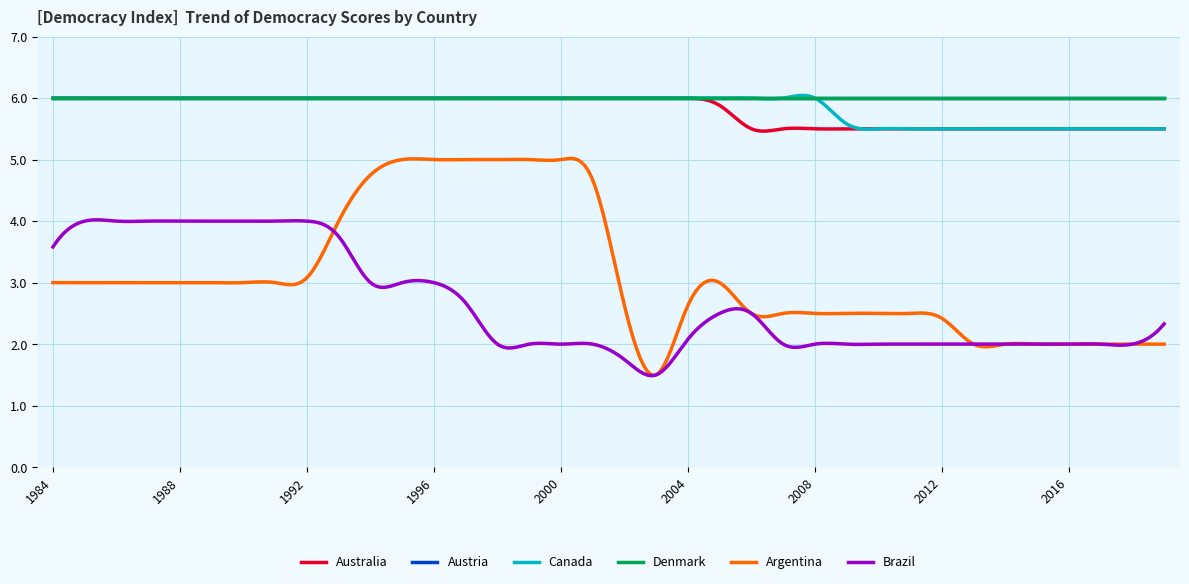

True or false: Argentina and Australia intersect in this chart.

False